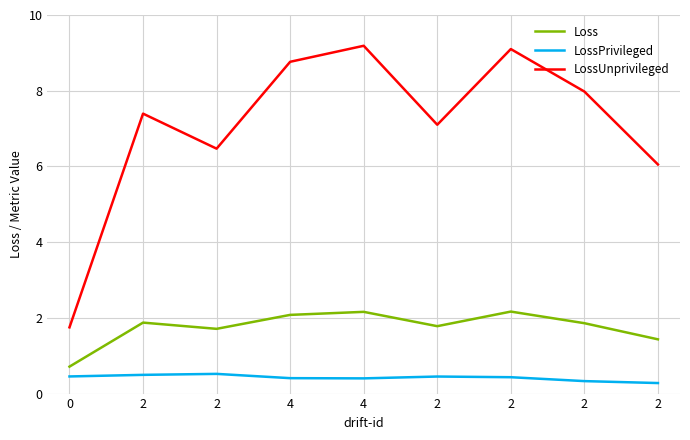

Reading right to left, list all the values displayed in this chart.

Loss: 2=1.4	2=1.9	2=2.2	2=1.8	4=2.2	4=2.1	2=1.7	2=1.9	0=0.7
LossPrivileged: 2=0.3	2=0.3	2=0.4	2=0.5	4=0.4	4=0.4	2=0.5	2=0.5	0=0.5
LossUnprivileged: 2=6.1	2=8.0	2=9.1	2=7.1	4=9.2	4=8.8	2=6.5	2=7.4	0=1.7